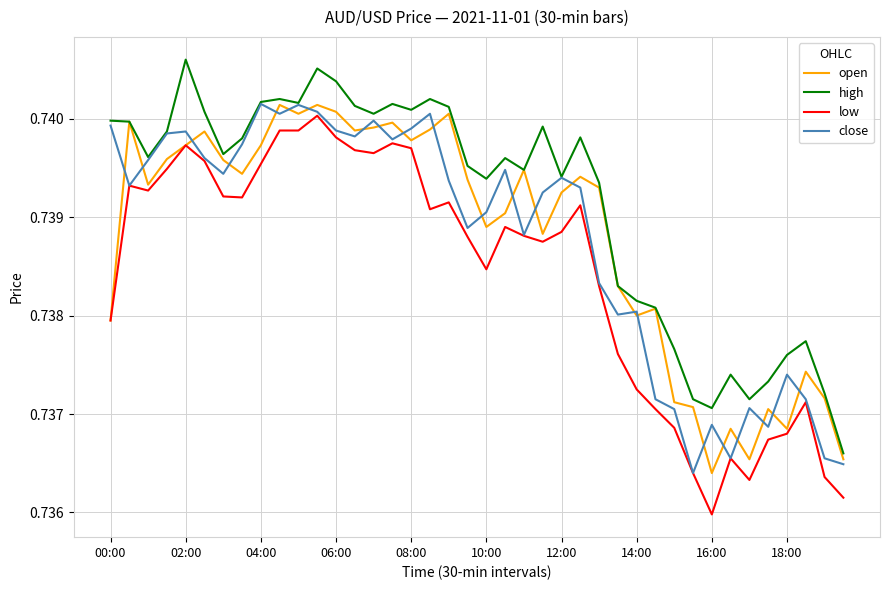

Which series has the largest total across all categories?

high